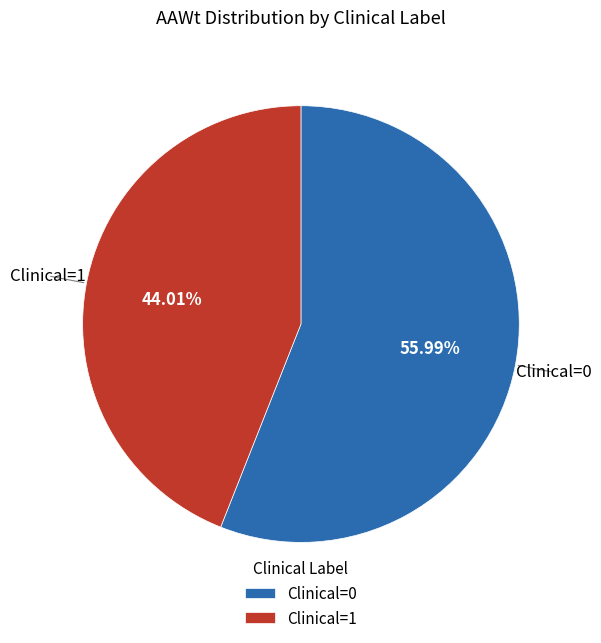

Which category accounts for the majority?

Clinical=0